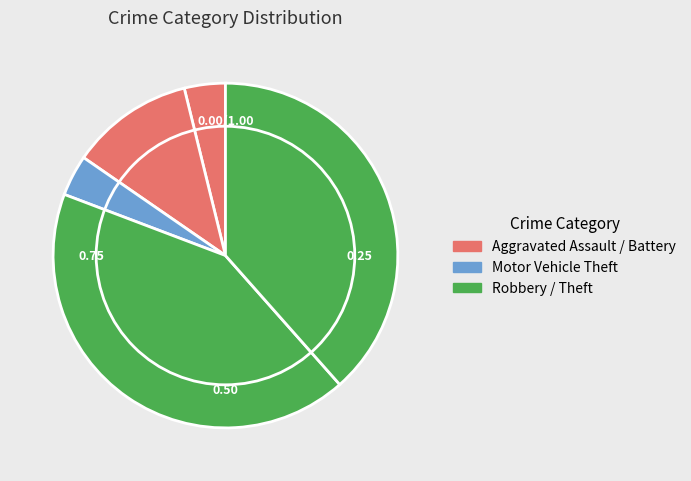

How many slices are in this pie chart?

5